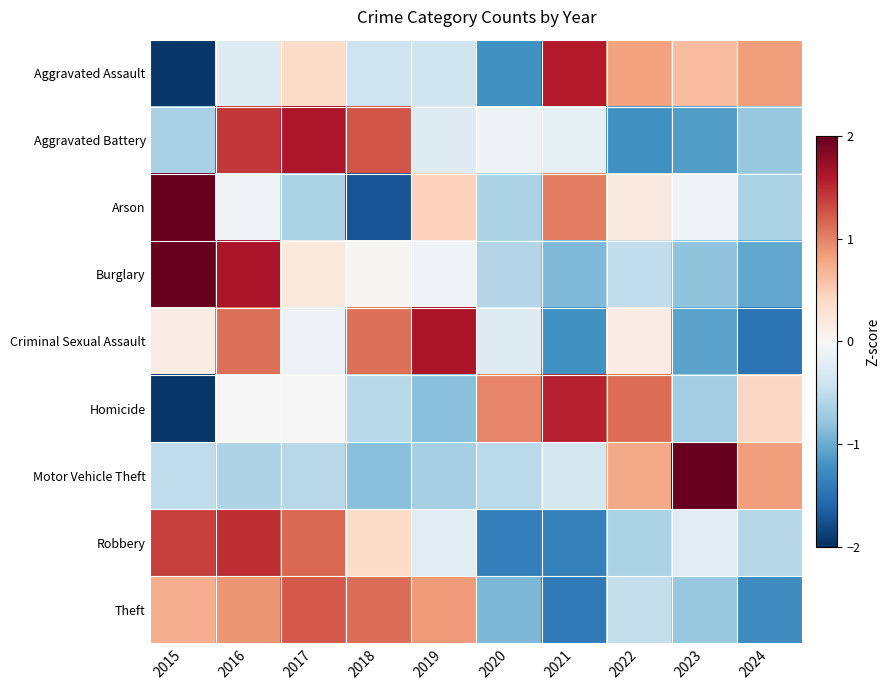

At how many categories does at least one series exceed 0?

10